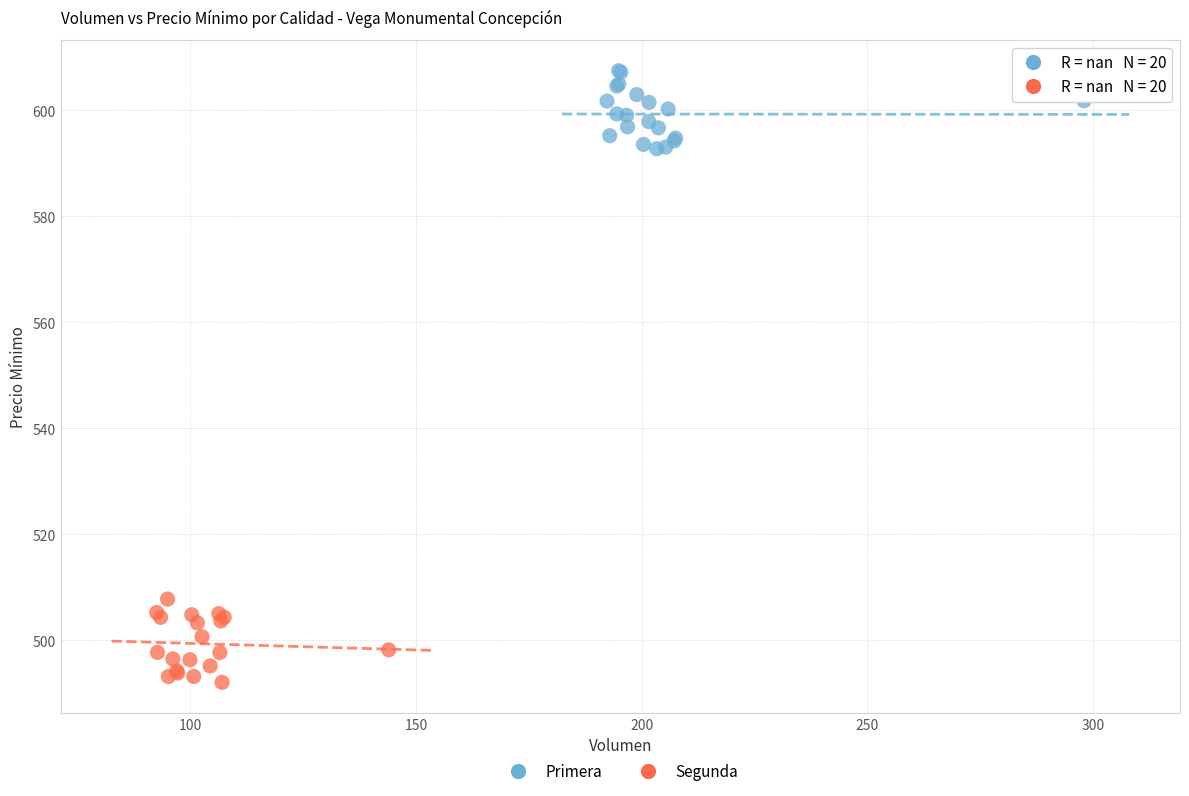

Which series reaches the maximum Y coordinate?

Primera